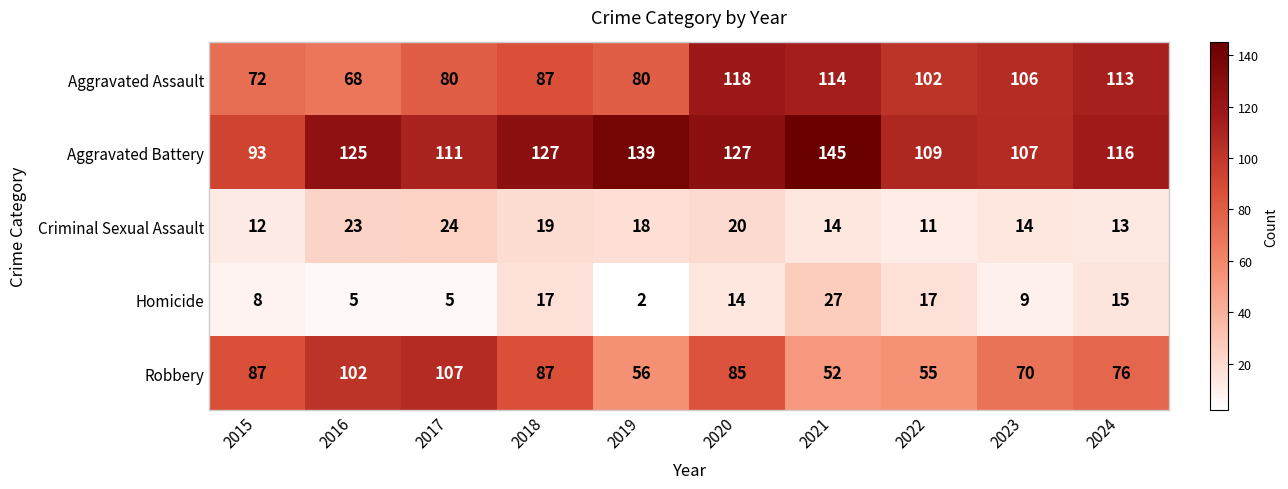

What is the total value across all series at 2018?

337